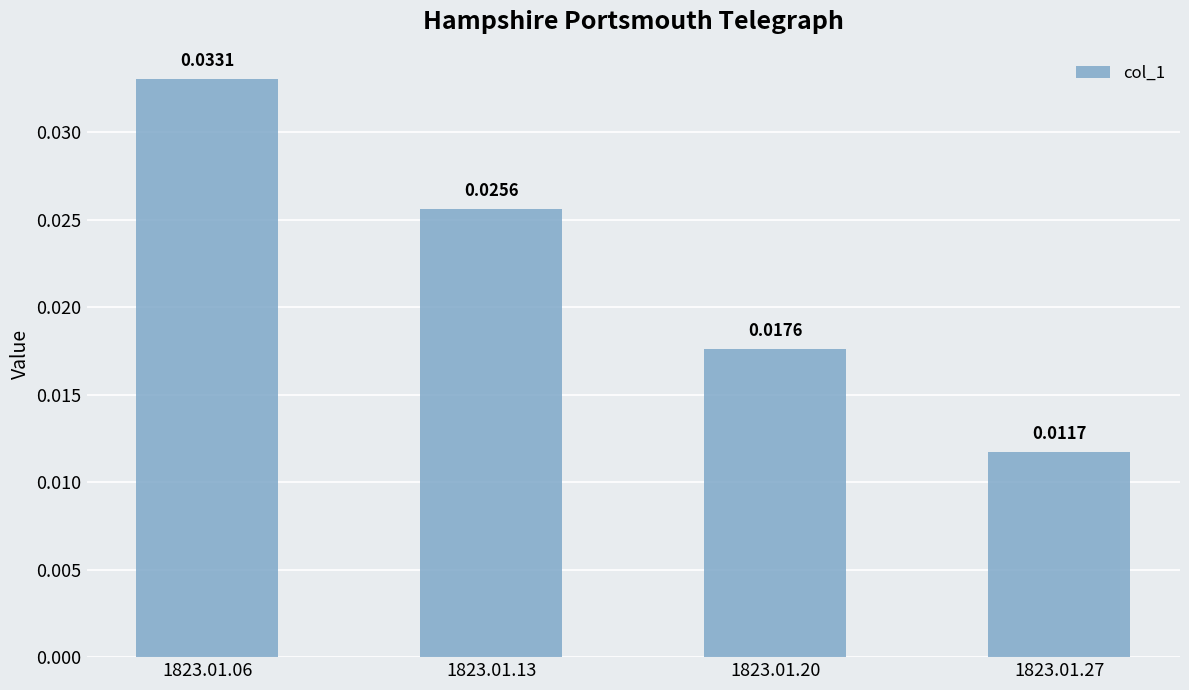

How many bars are there in total?

4